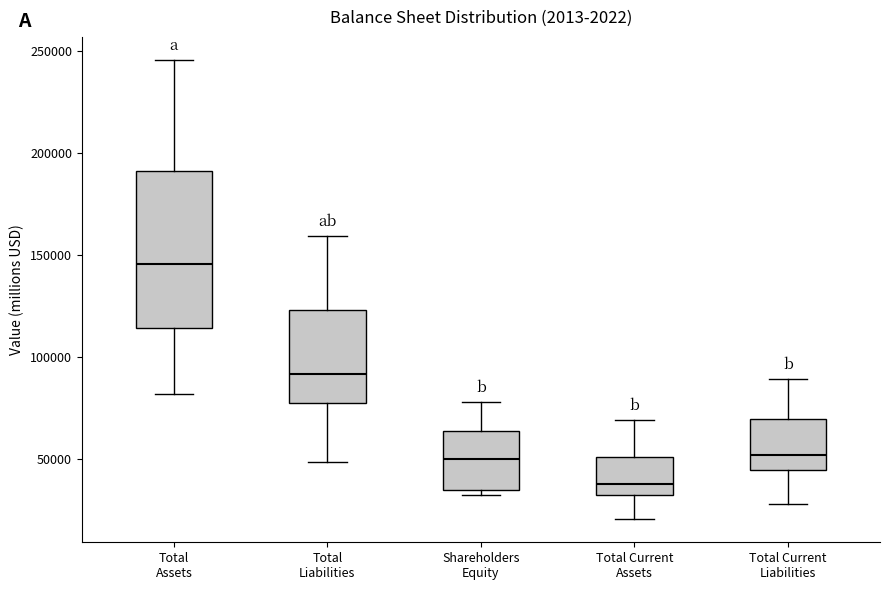

Reading left to right, transcribe this box plot: for each box, give where its median line is, the range the box spans, and where its two whiskers end, as read against the y-axis. The values are not printed on the chart, so give them approximately, as read against the axis.

Total Assets: median 145000, box 115000 to 190000, whiskers 80000 to 245000
Total Liabilities: median 90000, box 80000 to 125000, whiskers 50000 to 160000
Shareholders Equity: median 50000, box 35000 to 65000, whiskers 30000 to 80000
Total Current Assets: median 40000, box 30000 to 50000, whiskers 20000 to 70000
Total Current Liabilities: median 50000, box 45000 to 70000, whiskers 30000 to 90000